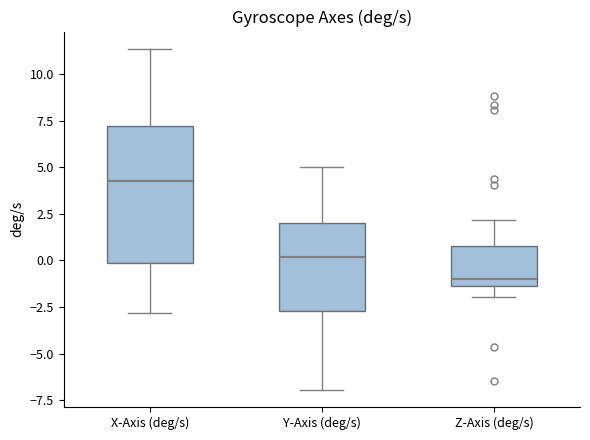

Reading left to right, read every box against the y-axis: the position of its median line, the range the box covers, and the ends of its whiskers. The values are not printed on the chart, so give them approximately, as read against the axis.

X-Axis (deg/s): median 4.5, box 0.0 to 7.0, whiskers -3.0 to 11.5
Y-Axis (deg/s): median 0.0, box -2.5 to 2.0, whiskers -7.0 to 5.0
Z-Axis (deg/s): median -1.0, box -1.5 to 1.0, whiskers -2.0 to 2.0